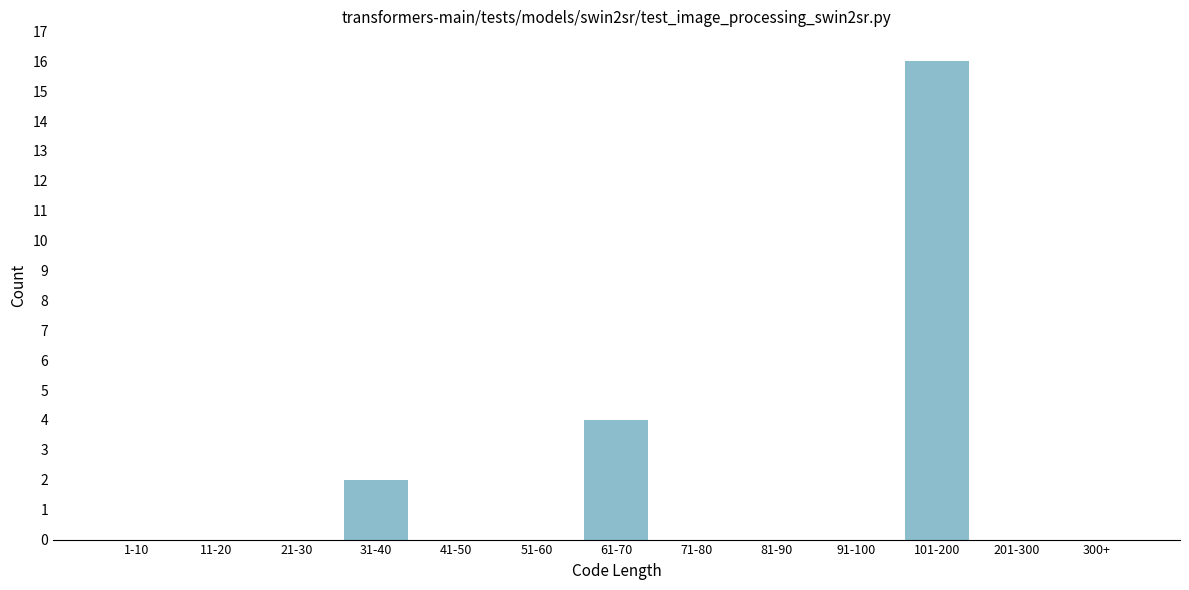

Reading left to right, extract all data points from this chart.

1-10=0	11-20=0	21-30=0	31-40=2	41-50=0	51-60=0	61-70=4	71-80=0	81-90=0	91-100=0	101-200=16	201-300=0	300+=0